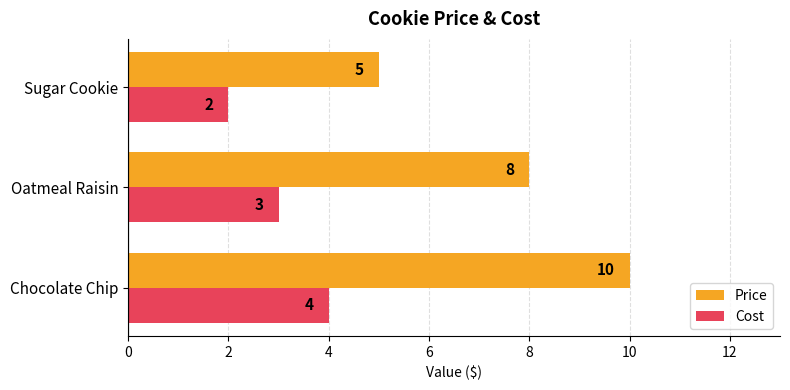

What is the difference between the maximum and minimum values in the Cost series?

2